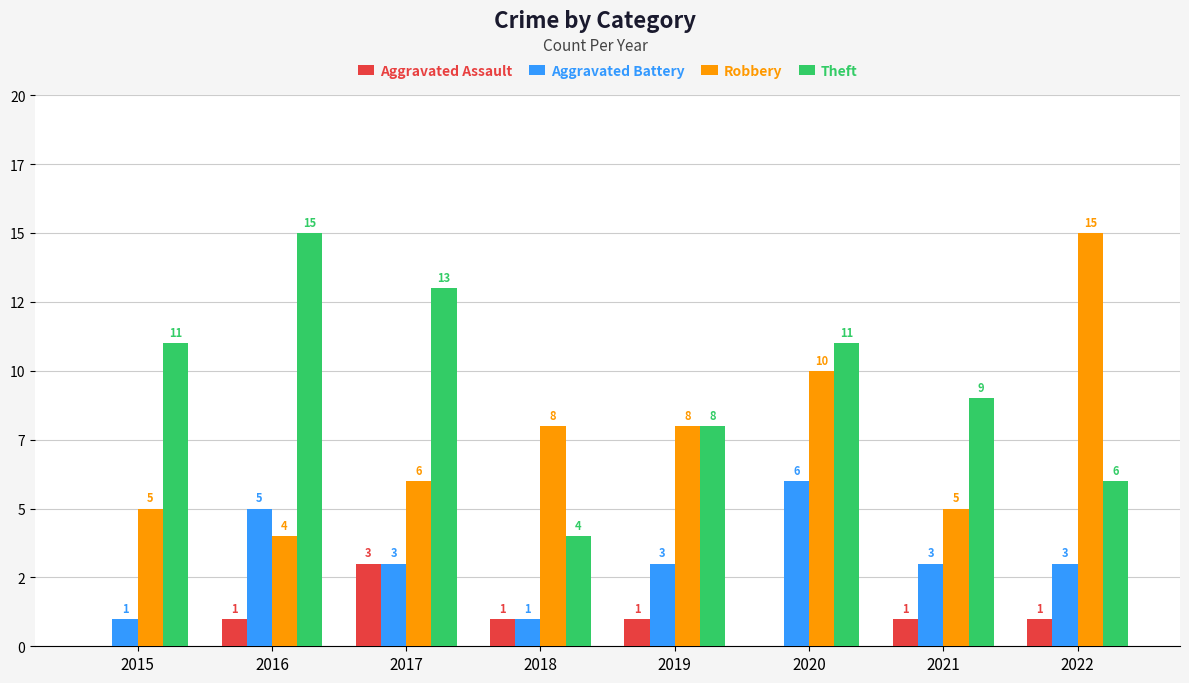

Rank the series by their maximum value, from highest to lowest.

Robbery, Theft, Aggravated Battery, Aggravated Assault